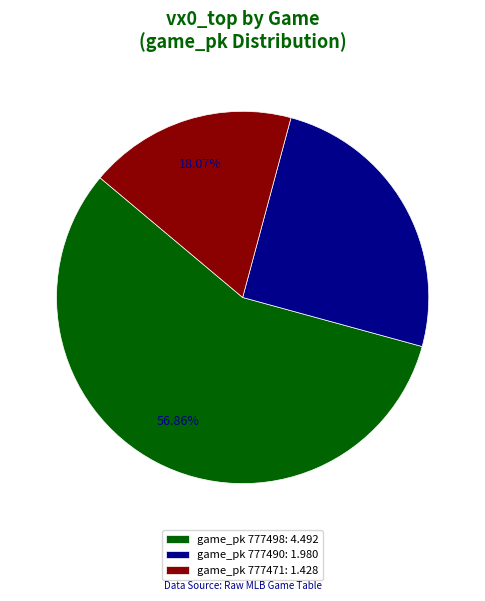

Rank the categories by value from highest to lowest.

game_pk 777498: 4.492, game_pk 777490: 1.980, game_pk 777471: 1.428